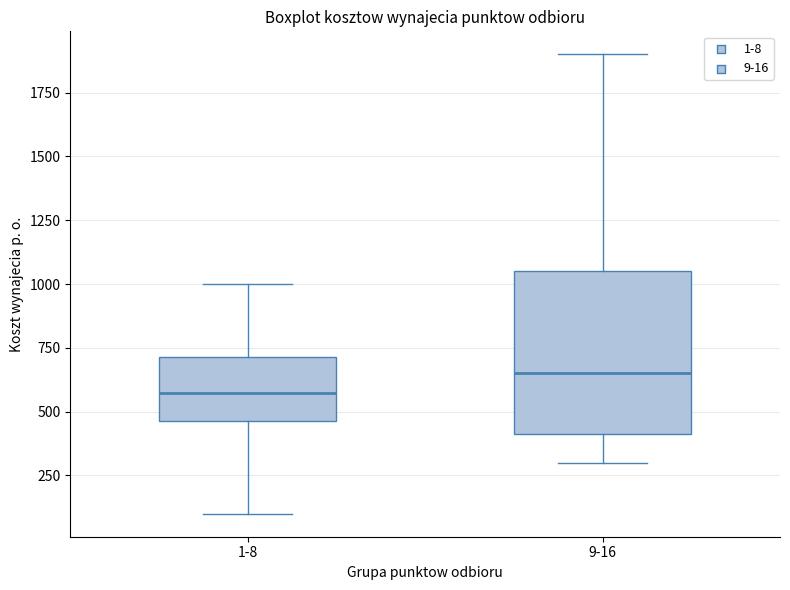

Which box is the tallest, from its lower edge to its upper edge?

9-16